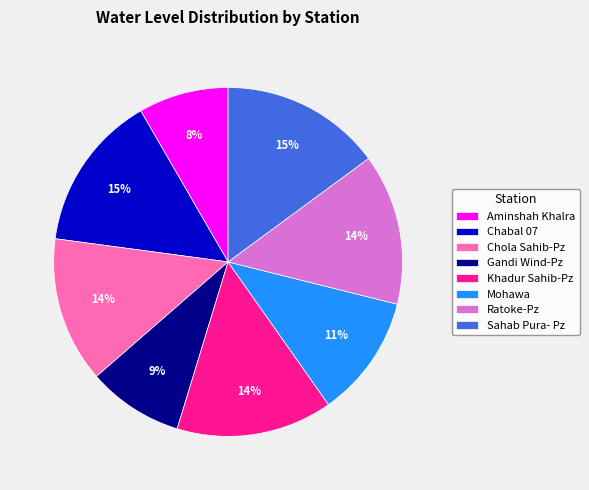

Is the sum of Khadur Sahib-Pz and Sahab Pura- Pz greater than half?

No